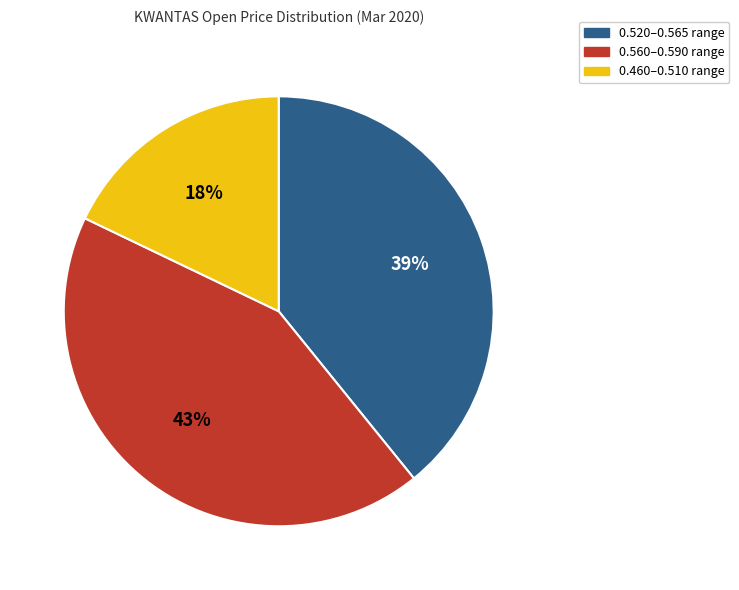

Combined, do 0.520–0.565 range and 0.560–0.590 range account for over 50%?

Yes